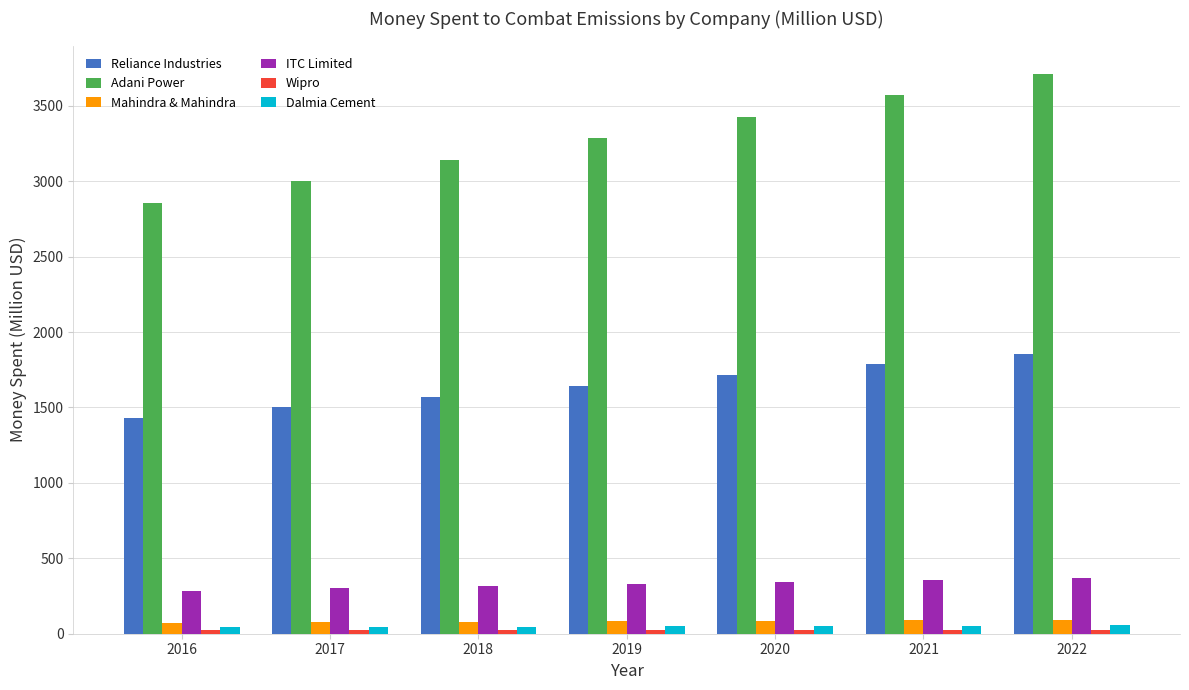

What is the difference between the Mahindra & Mahindra values at 2021 and 2022?

3.6